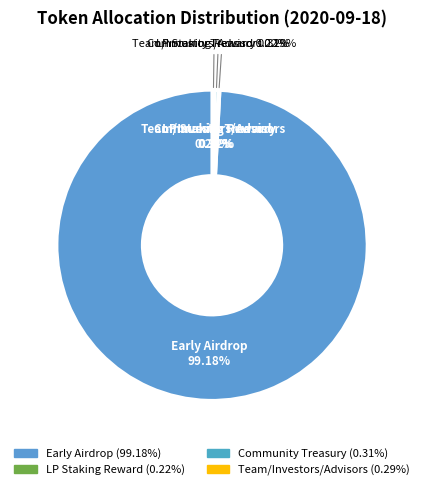

What is the total percentage of Early Airdrop and Team/Investors/Advisors?

99.5%